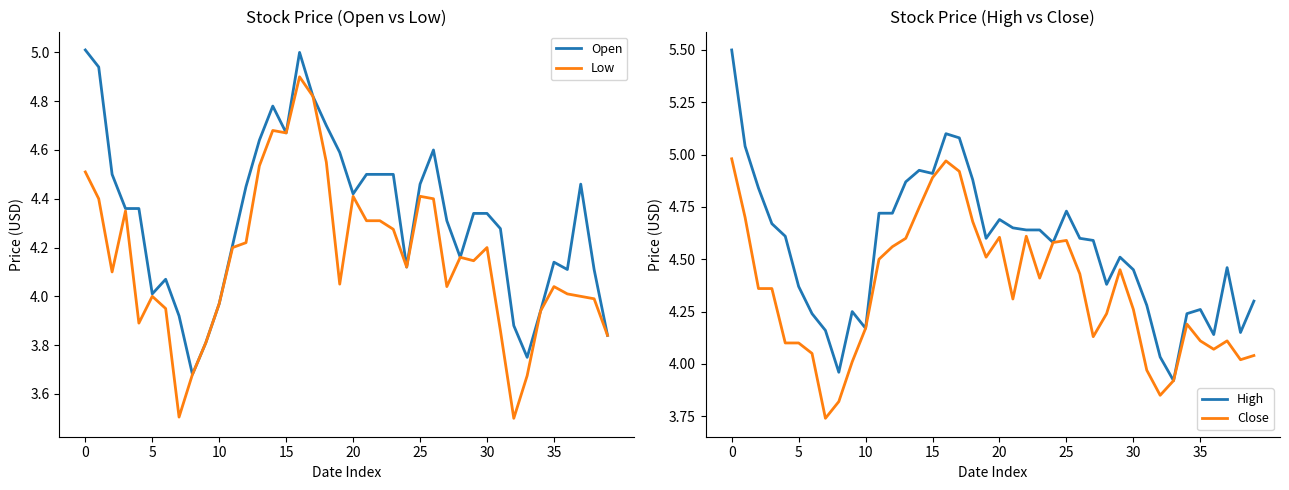

Does the chart have visible grid lines?

No